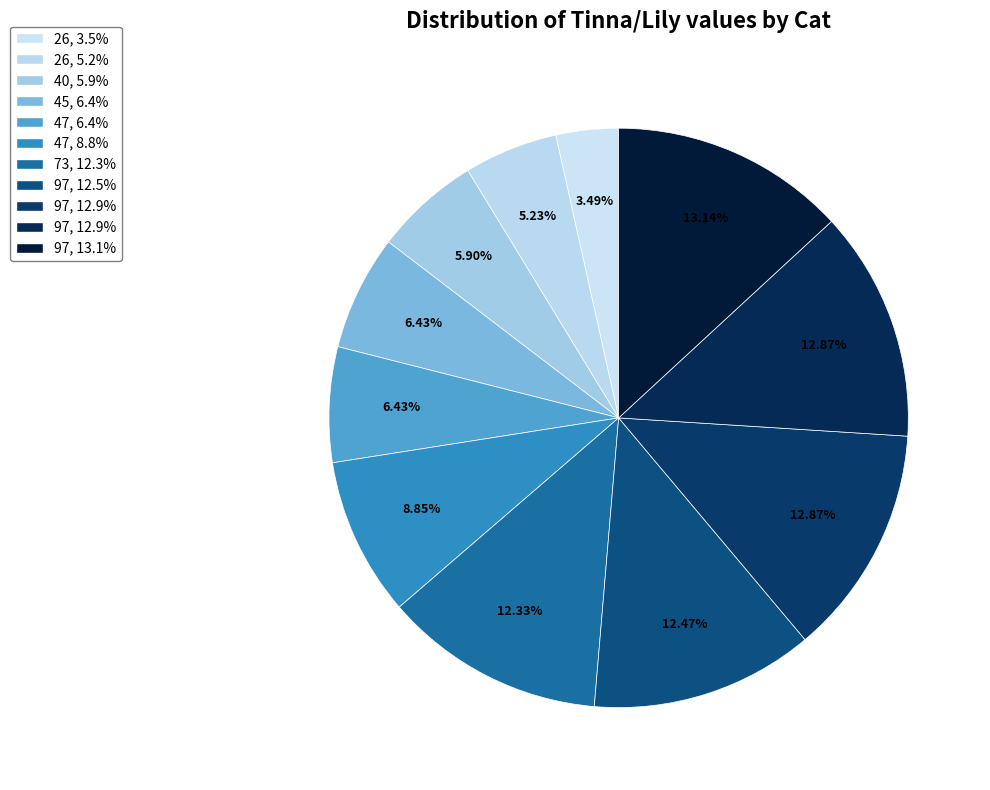

How many segments does this pie chart have?

11